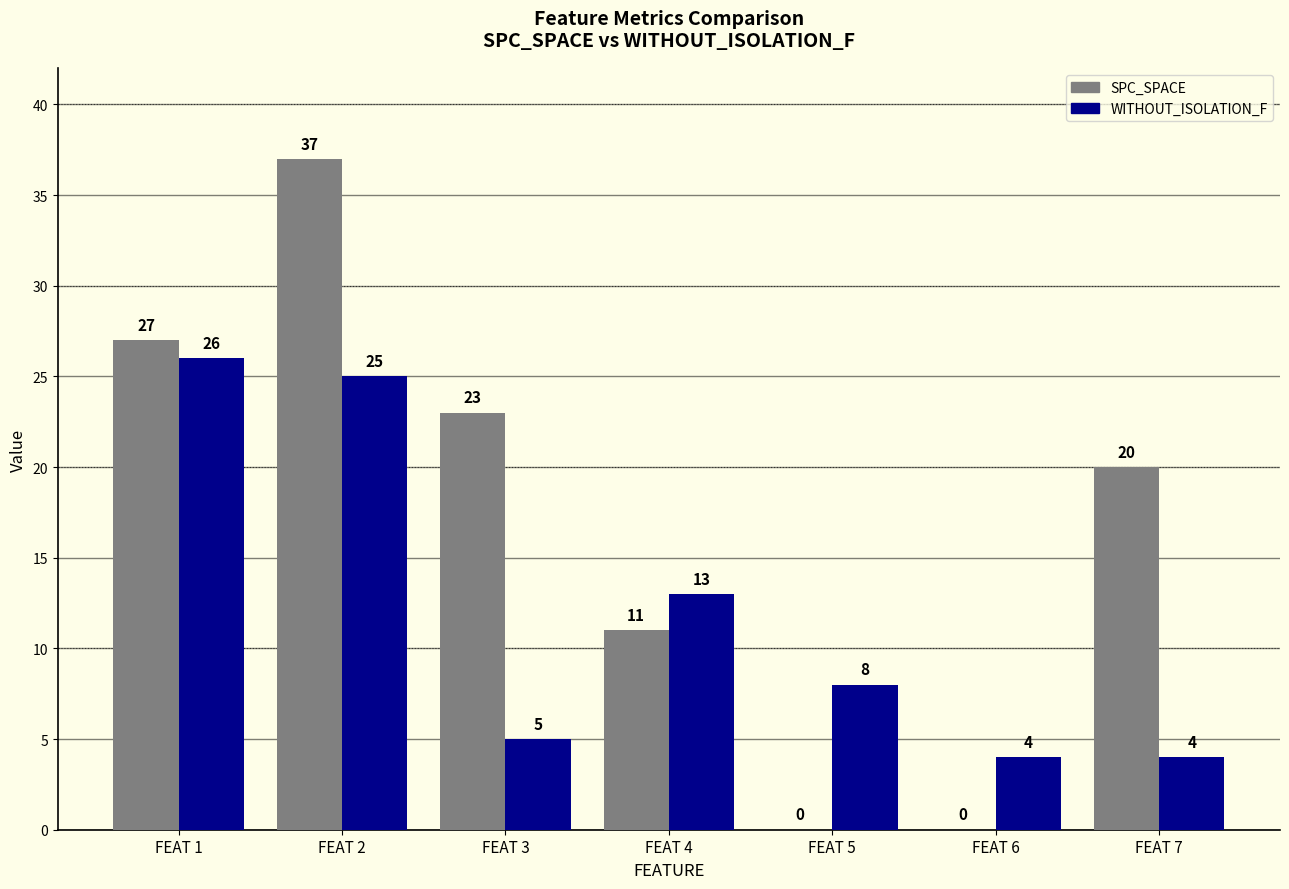

How many data points does each series have?

7